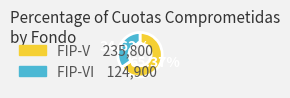

Is there any slice that represents more than half of the pie?

Yes